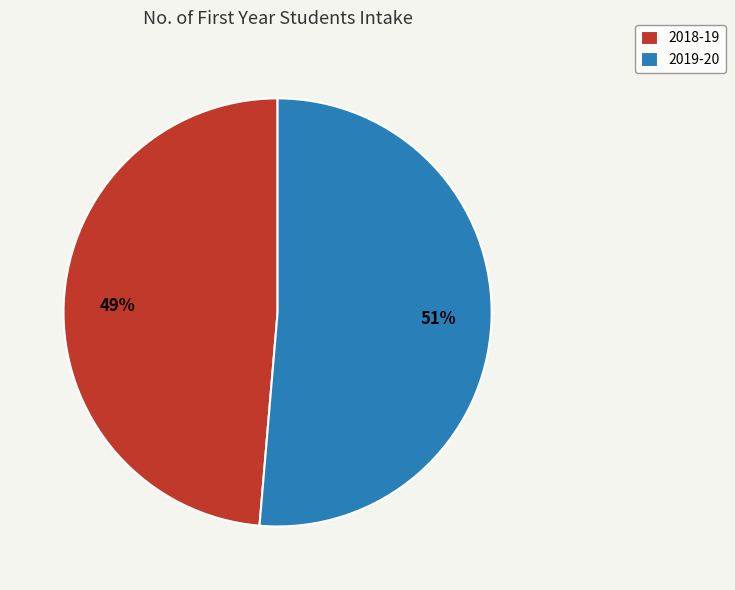

Do 2019-20 and 2018-19 together represent more than half of the pie?

Yes